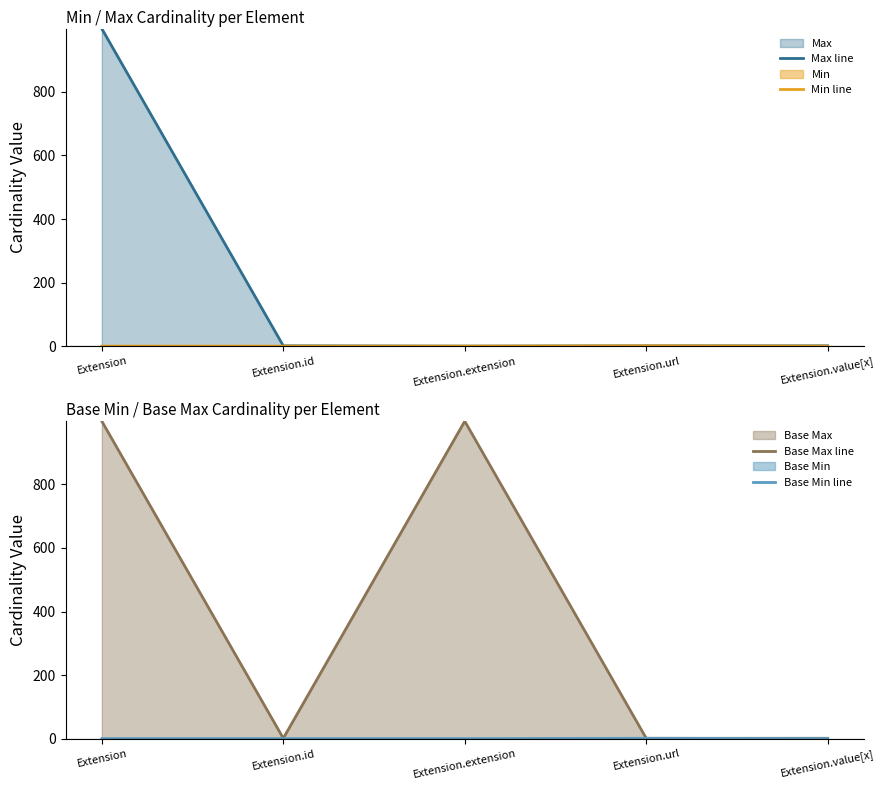

Between Extension.id and Extension.value[x], which series saw the biggest shift?

Max line